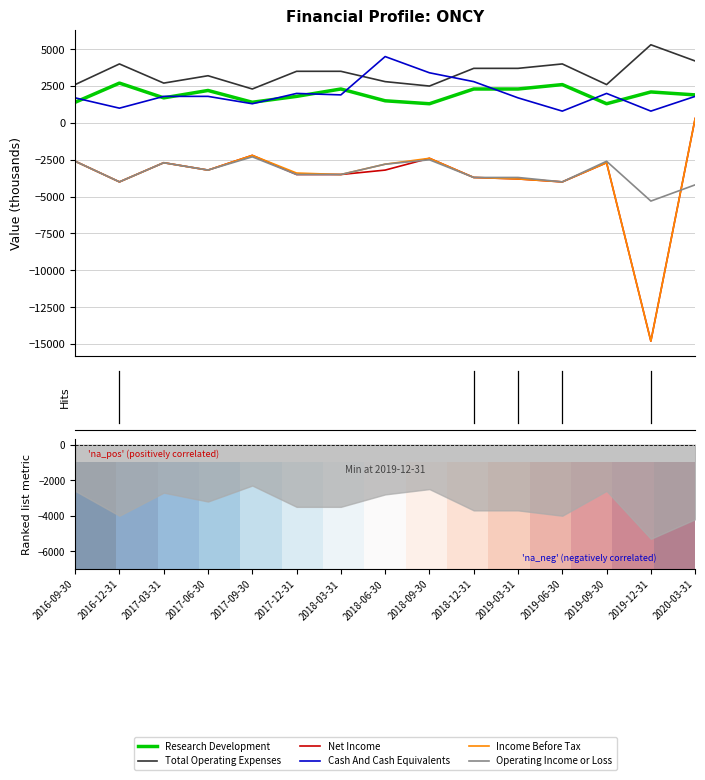

How many data points does each series have?

15